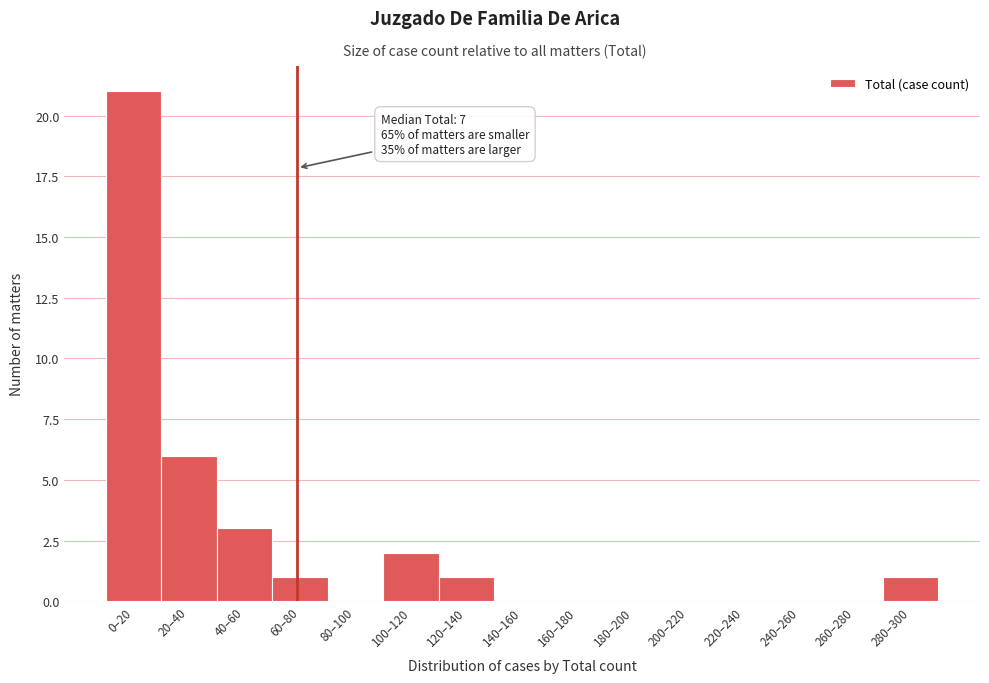

Reading left to right, list all the values displayed in this chart.

0–20=21	20–40=6	40–60=3	60–80=1	80–100=0	100–120=2	120–140=1	140–160=0	160–180=0	180–200=0	200–220=0	220–240=0	240–260=0	260–280=0	280–300=1